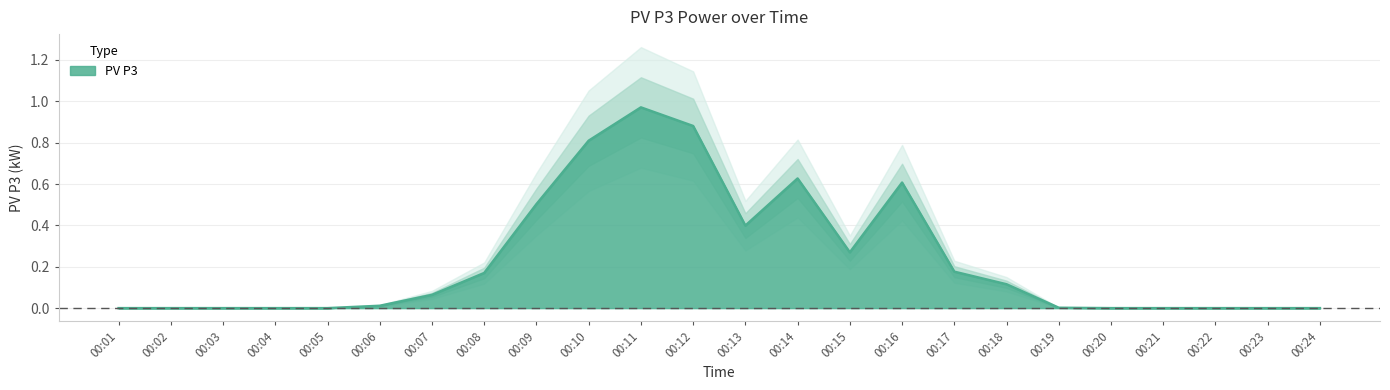

List the labels in order of value, smallest first.

00:01, 00:02, 00:03, 00:04, 00:05, 00:20, 00:21, 00:22, 00:23, 00:24, 00:19, 00:06, 00:07, 00:18, 00:08, 00:17, 00:15, 00:13, 00:09, 00:16, 00:14, 00:10, 00:12, 00:11